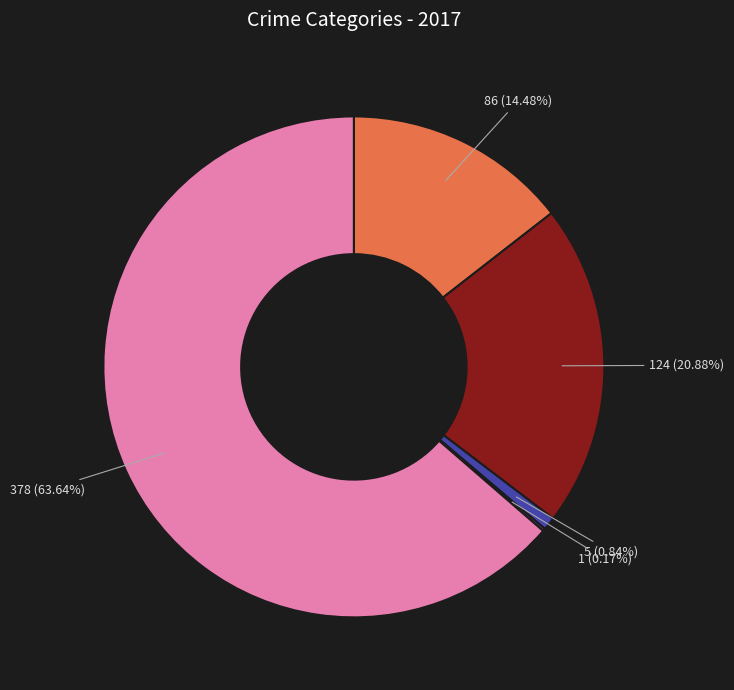

Does any single category account for the majority?

Yes